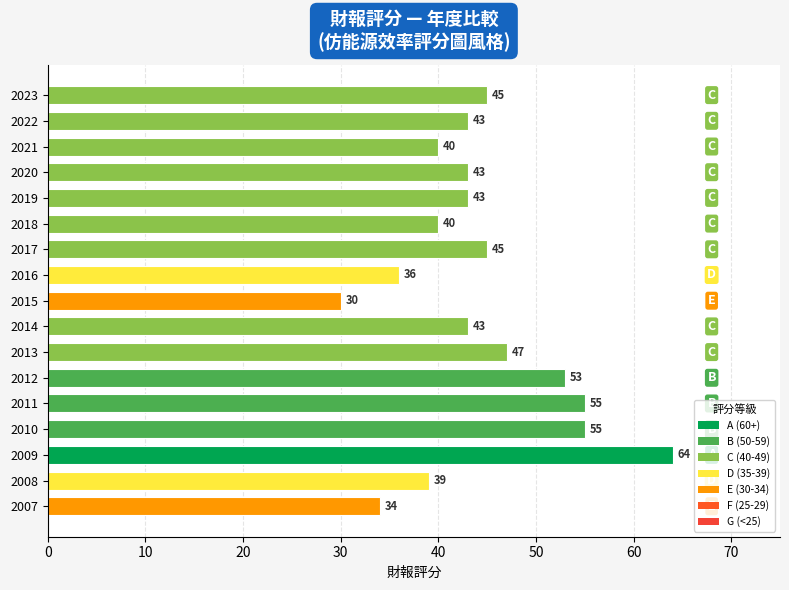

What is the value of the 1st bar from the top?

45